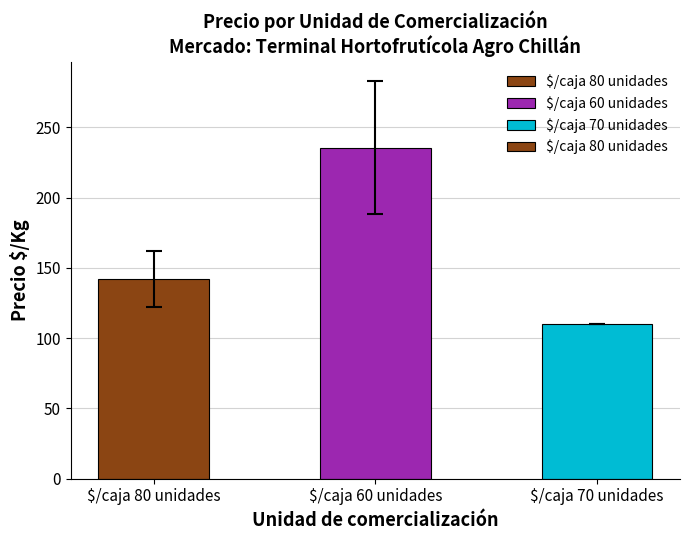

Reading left to right, extract all data points from this chart.

142.2	235.6	110.0